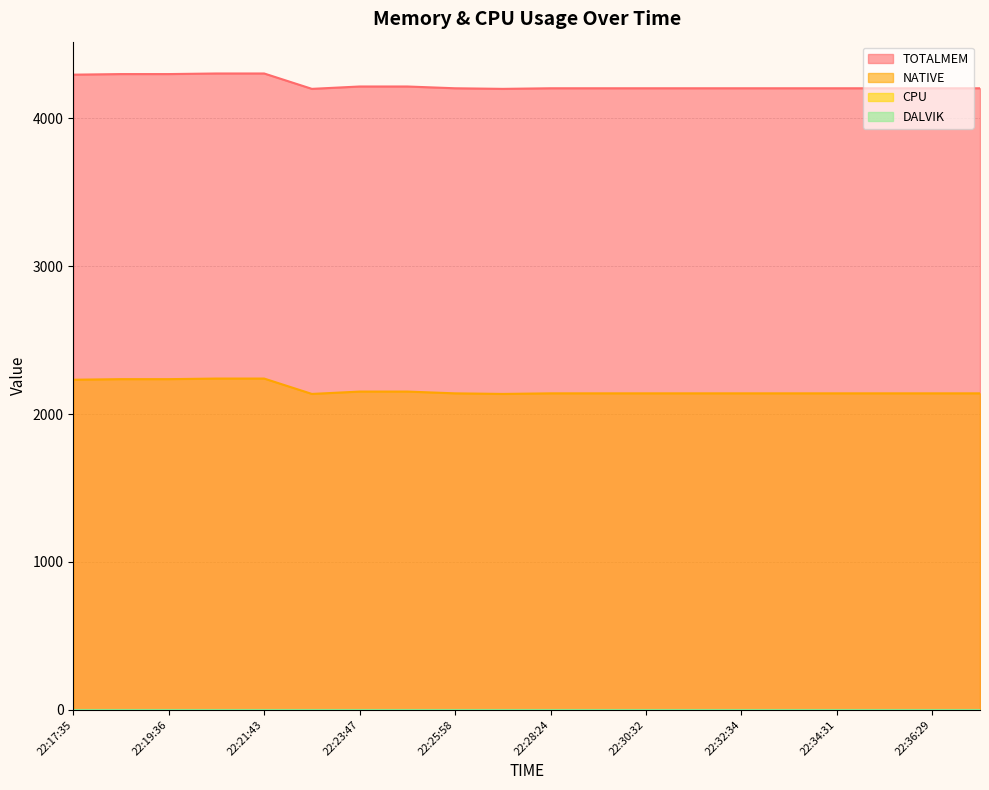

Is it true that TOTALMEM equals 6133 at 22:21:43?

False